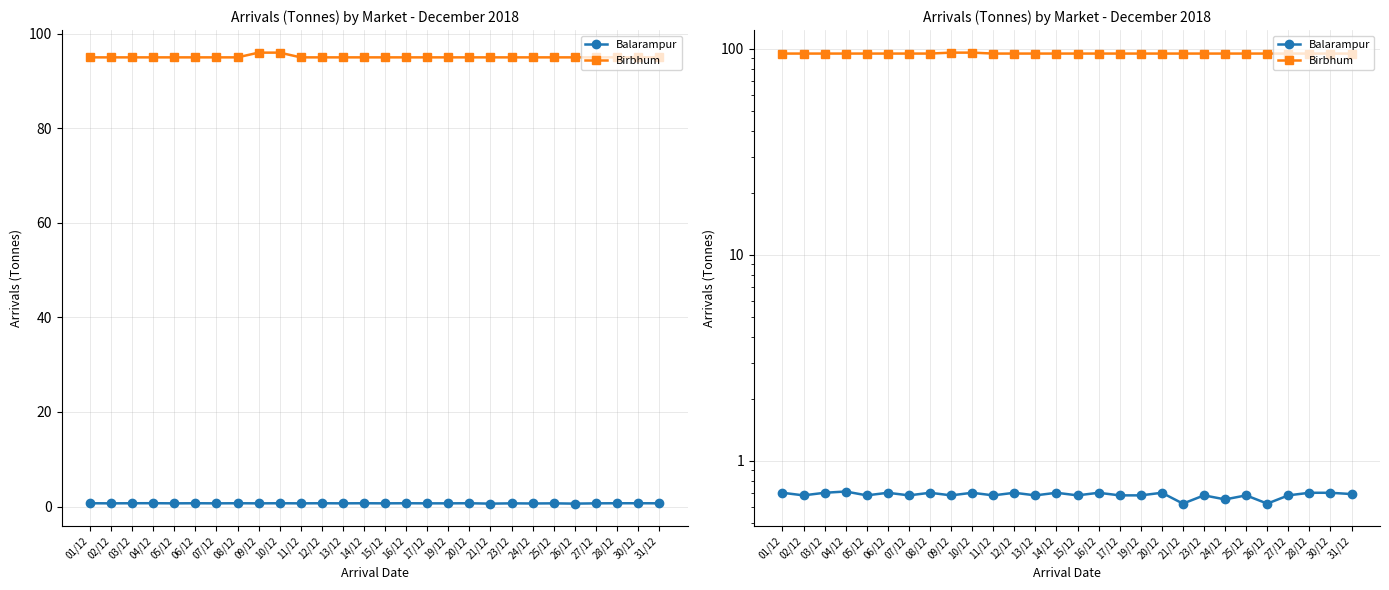

Reading left to right, list all the values displayed in this chart.

Balarampur: 0.7	0.7	0.7	0.7	0.7	0.7	0.7	0.7	0.7	0.7	0.7	0.7	0.7	0.7	0.7	0.7	0.7	0.7	0.7	0.6	0.7	0.7	0.7	0.6	0.7	0.7	0.7	0.7
Birbhum: 95.0	95.0	95.0	95.0	95.0	95.0	95.0	95.0	96.0	96.0	95.0	95.0	95.0	95.0	95.0	95.0	95.0	95.0	95.0	95.0	95.0	95.0	95.0	95.0	95.0	95.0	95.0	95.0